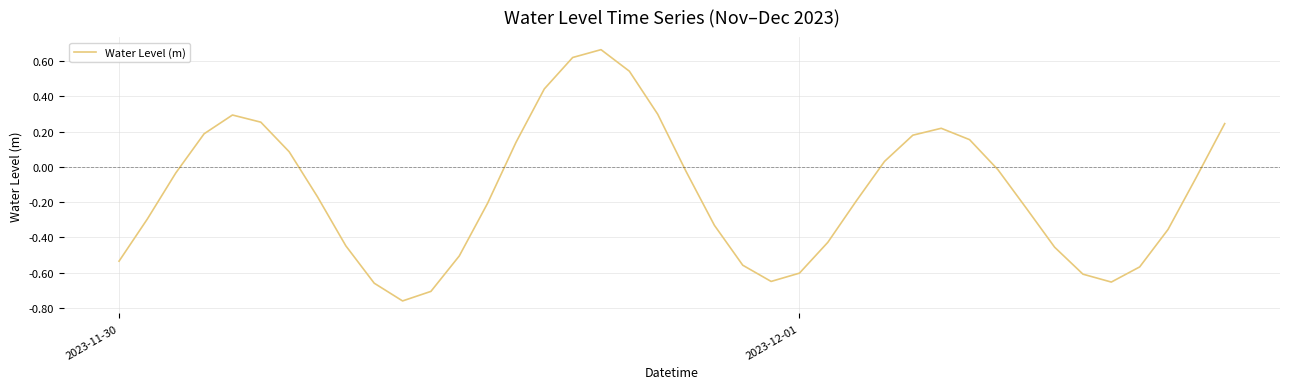

How many lines are shown in the chart?

1